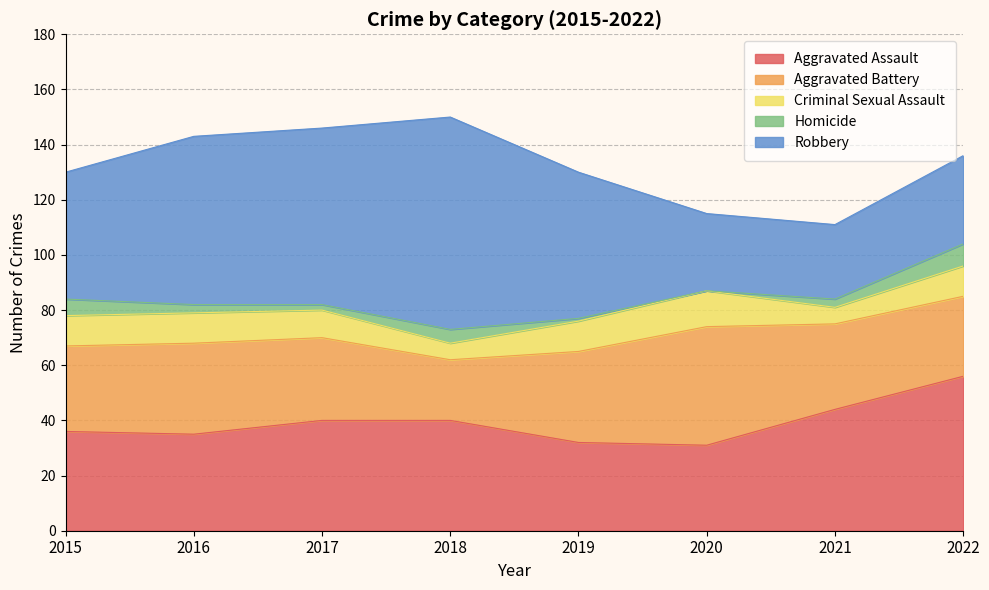

Where do Aggravated Assault and Robbery first cross each other?

2019 and 2020